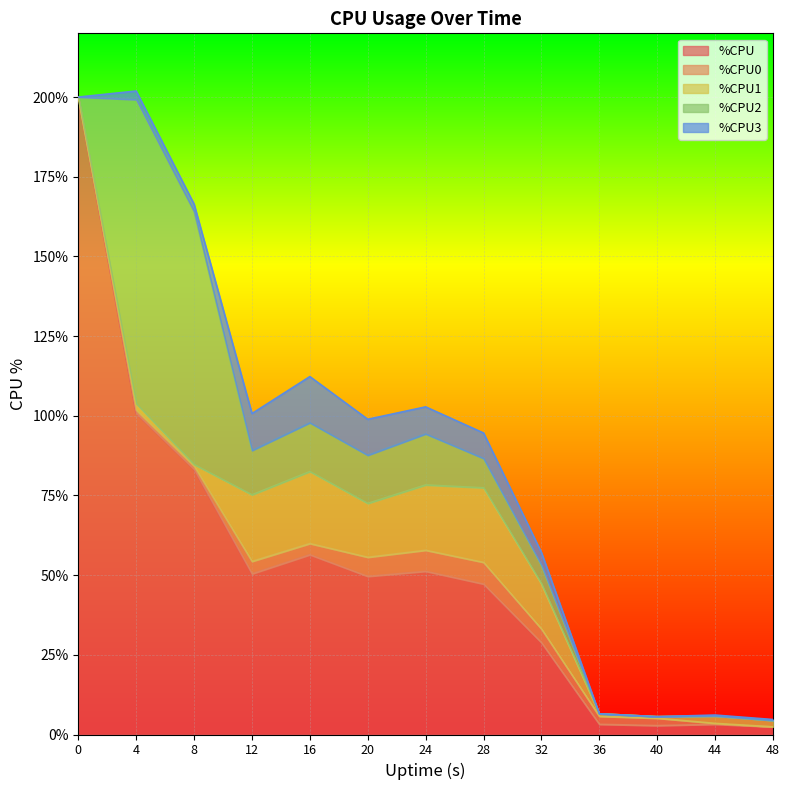

What is the difference between the highest and lowest values at 8?

82.7